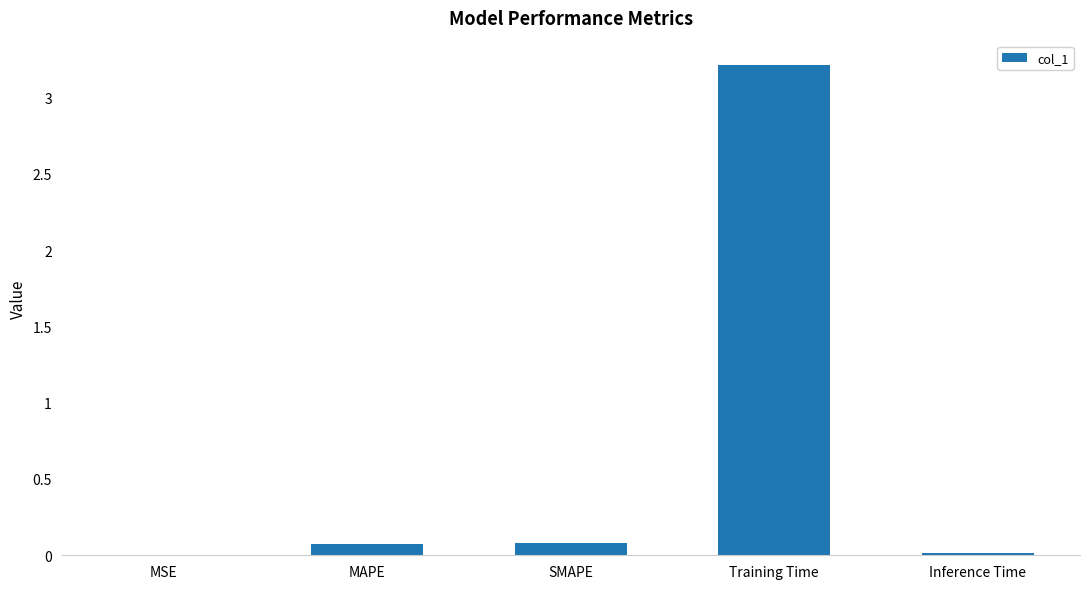

What is the difference between the values at MAPE and Training Time?

3.1